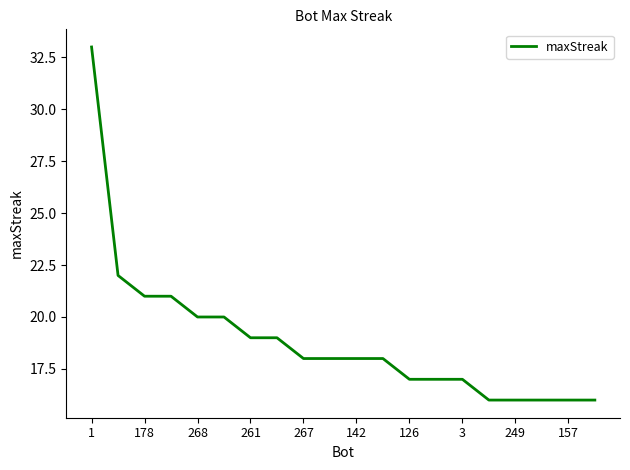

What is the greatest value displayed?

33